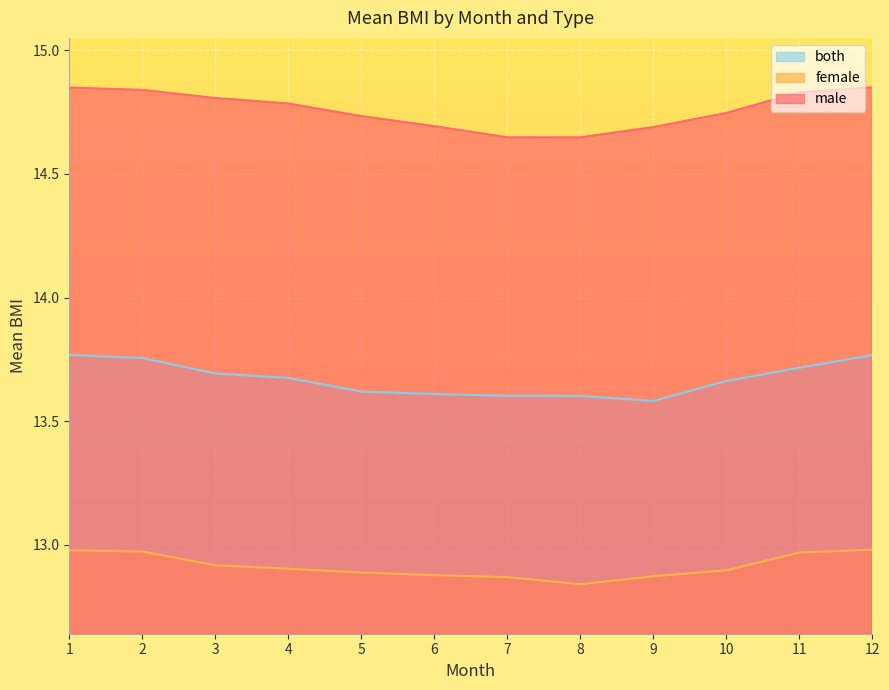

What is the value of the female point at the 11th from the left?

13.0